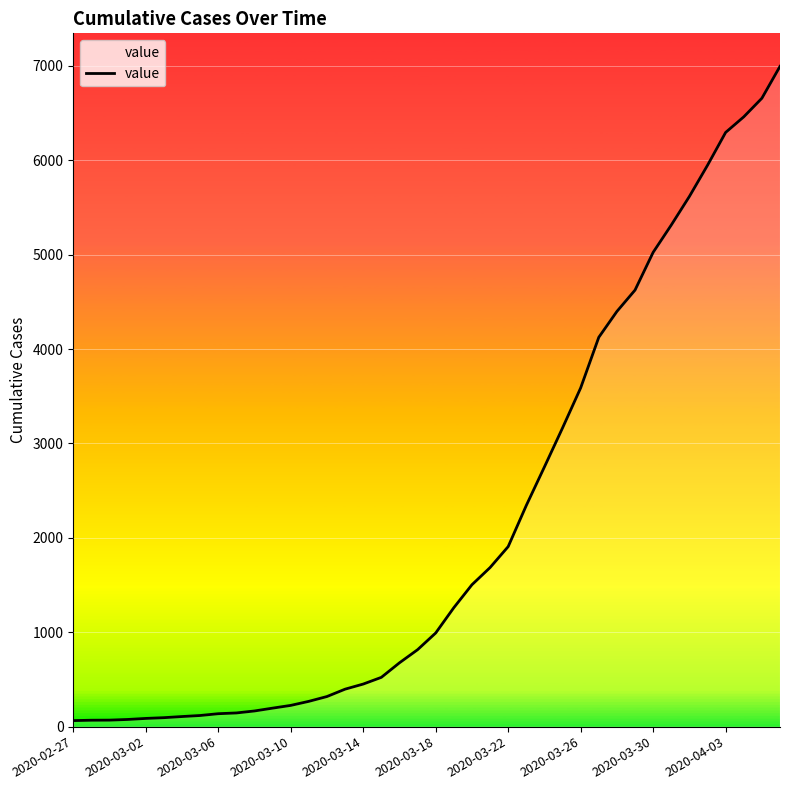

What is the difference between the maximum and minimum values?

6930